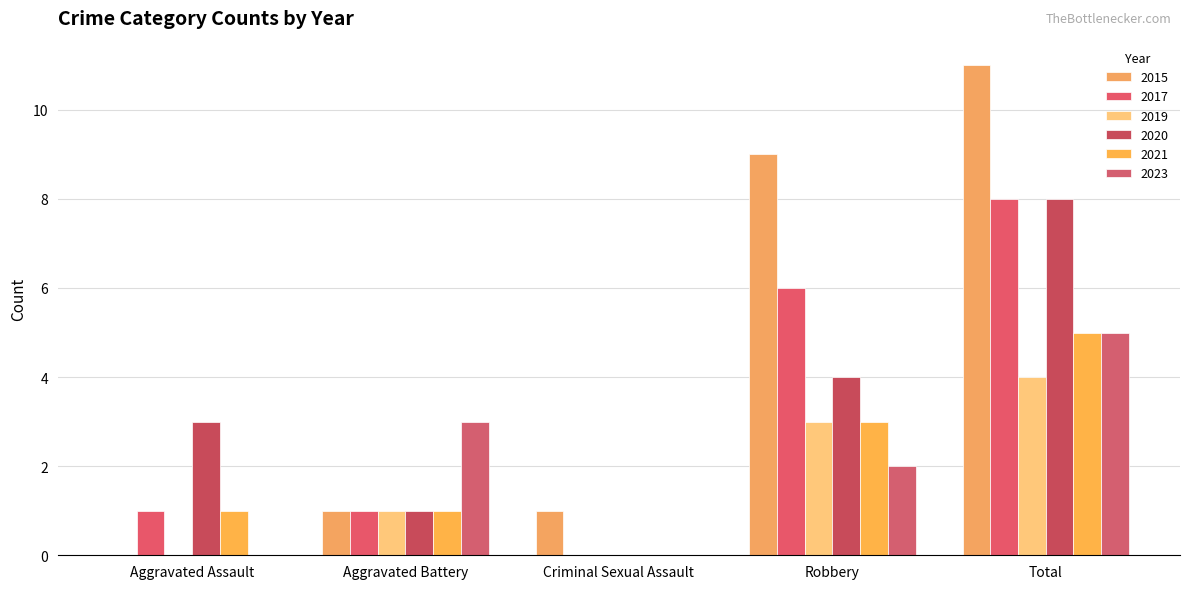

Which label corresponds to the largest value in the chart?

Total